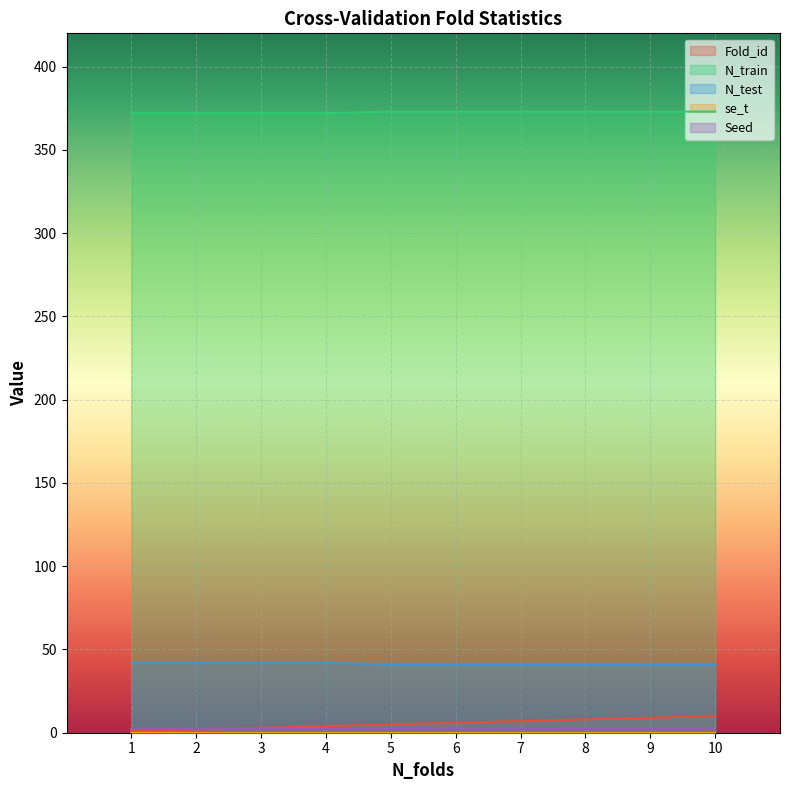

List the labels in order of N_test value, smallest first.

5, 6, 7, 8, 9, 10, 1, 2, 3, 4